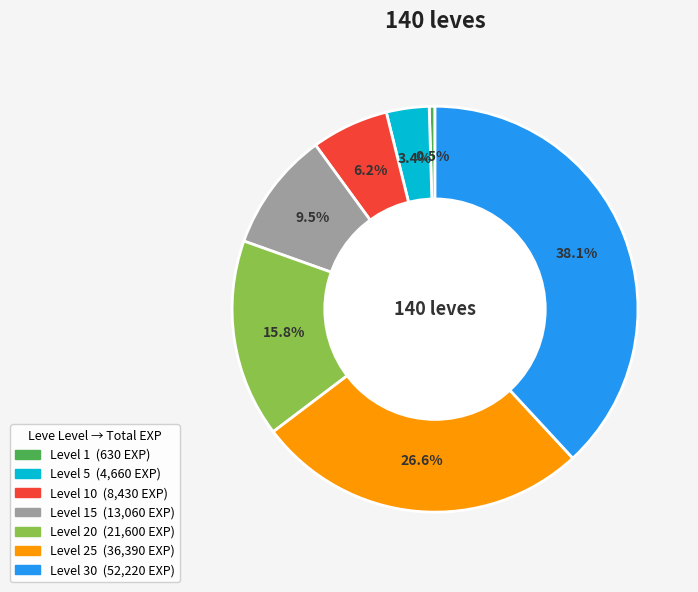

Does any single category account for the majority?

No